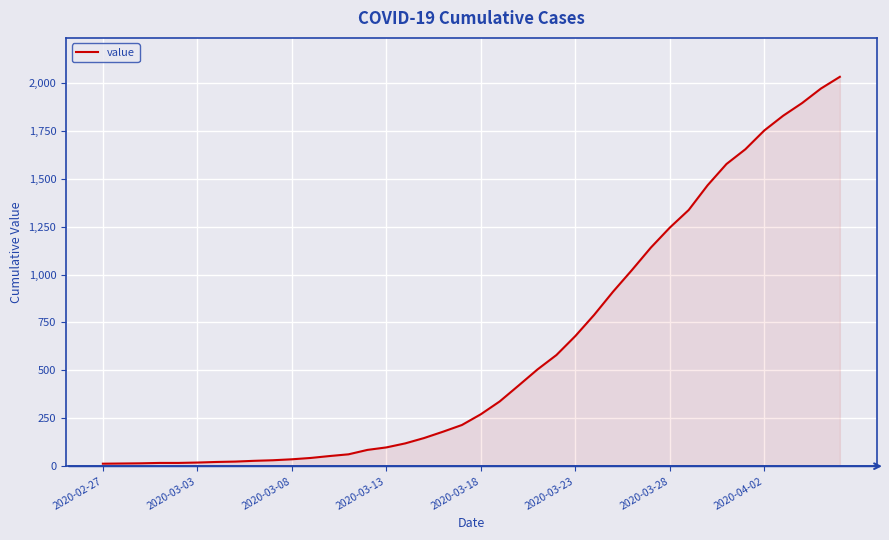

What is the difference between the maximum and minimum values?

2019